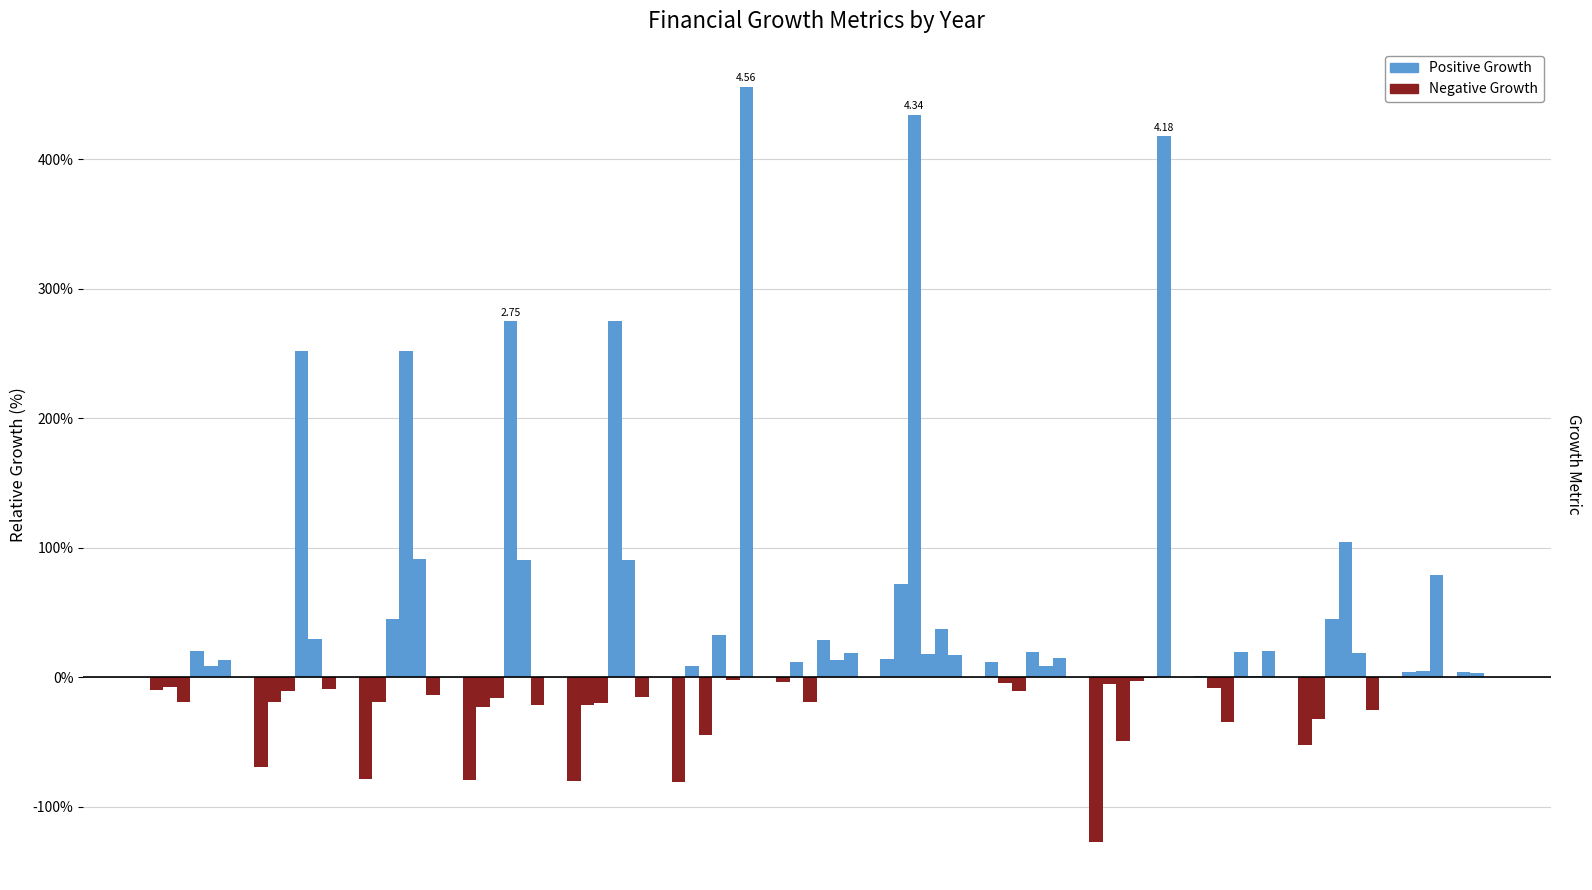

How many bars are there in each group?

5